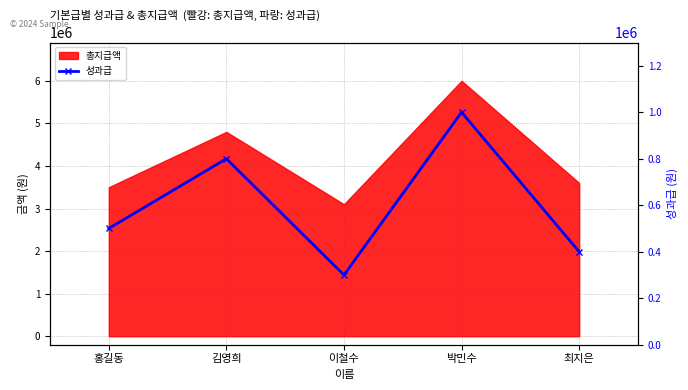

What is the smallest value displayed?

300000